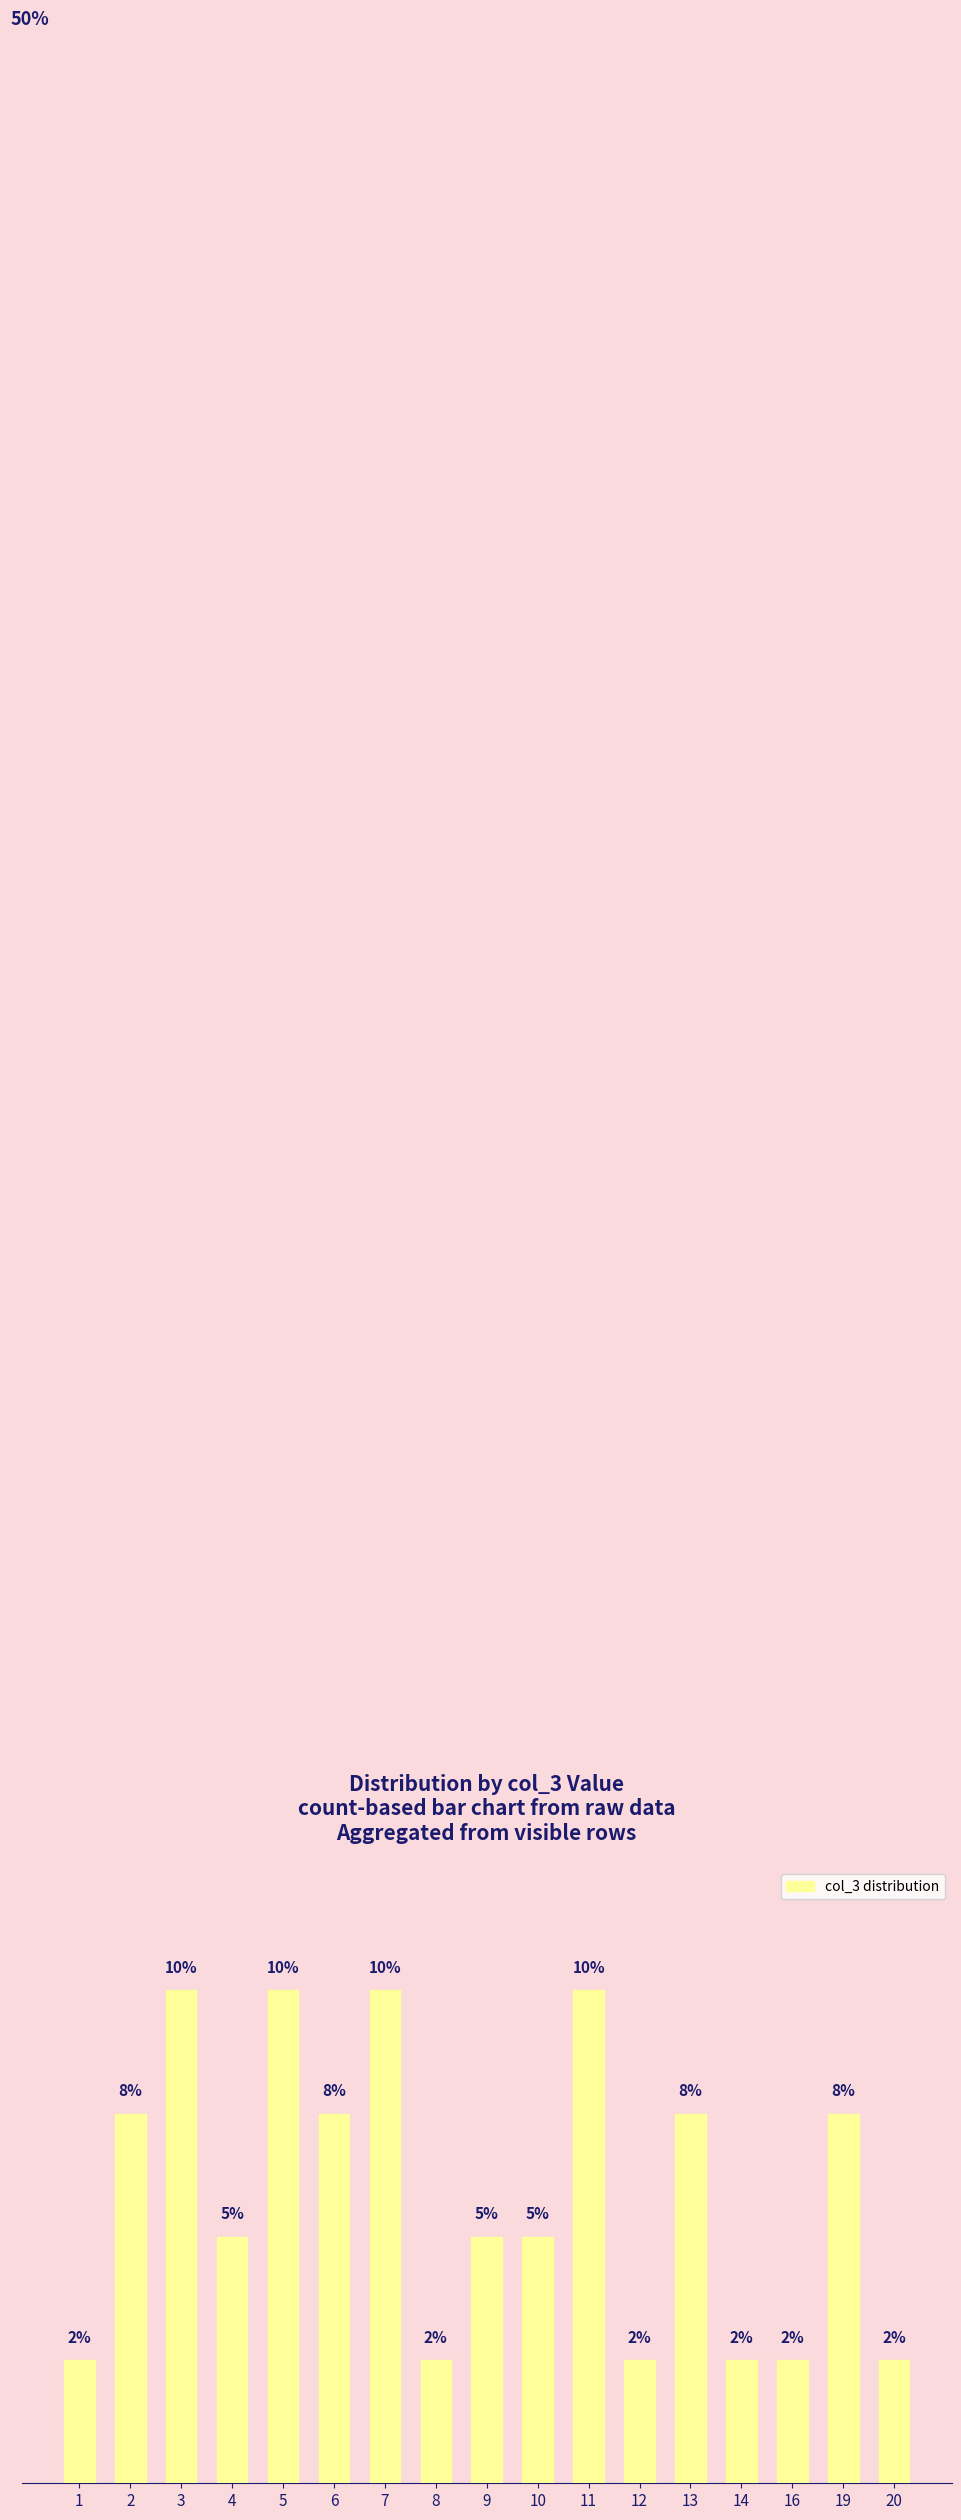

Does the chart contain any negative values?

No